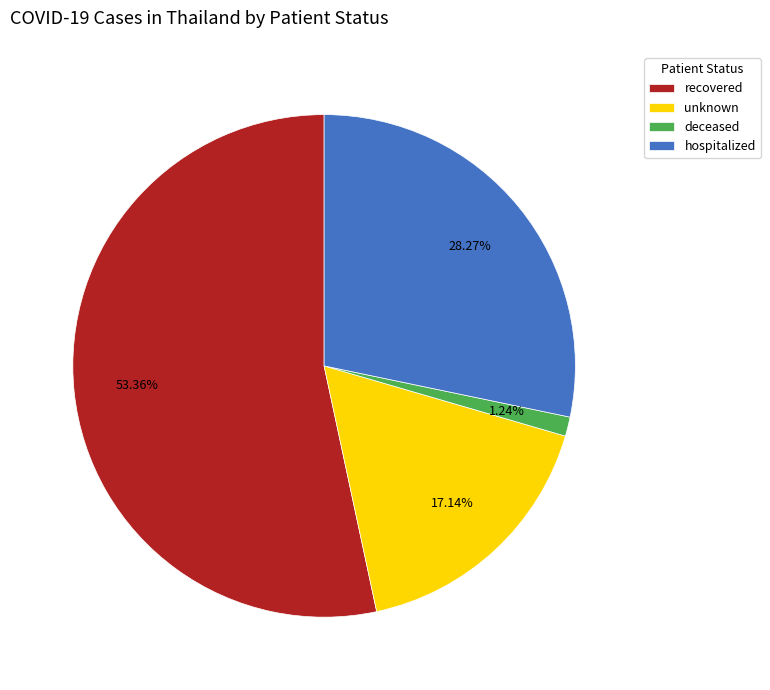

Which slice is the smallest?

deceased